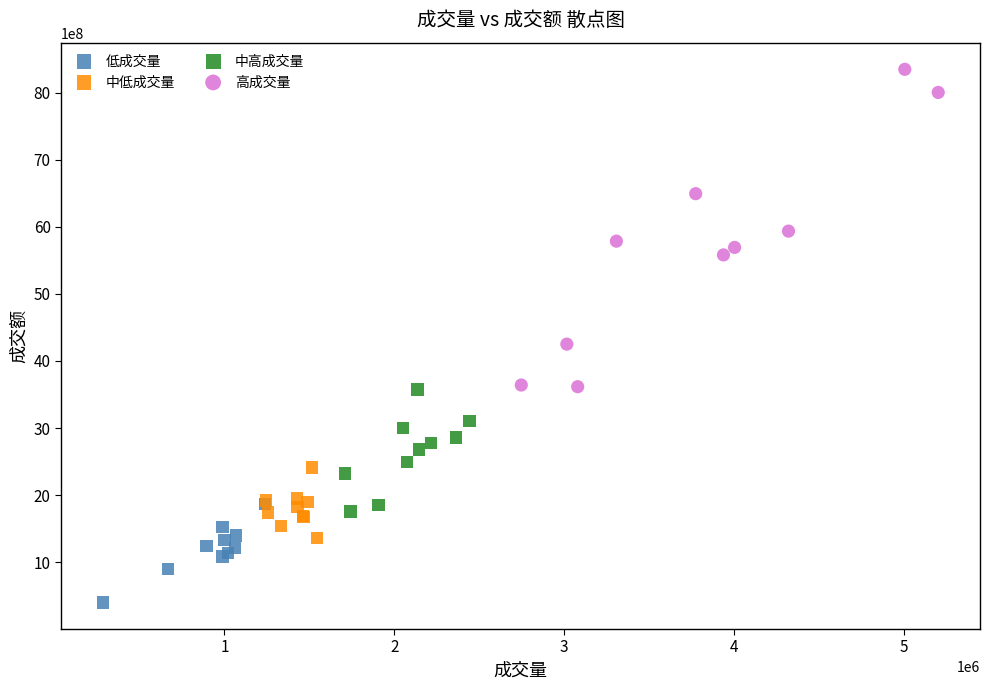

Which series has the largest Y range (max minus min)?

高成交量